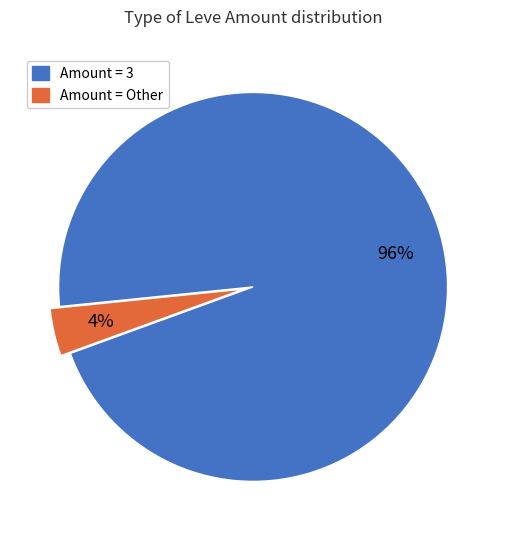

Does any single category account for the majority?

Yes